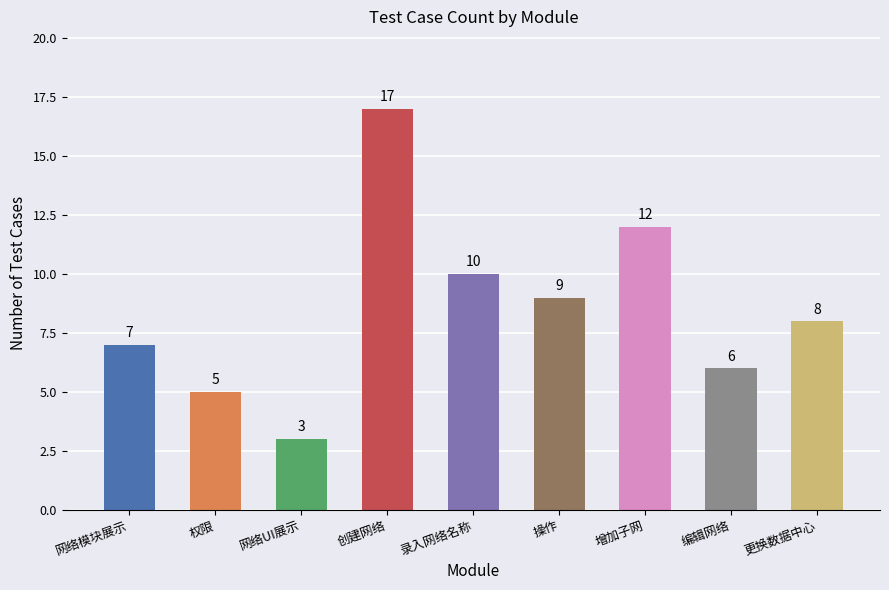

What is the ratio of the value at 网络UI展示 to the value at 权限?

0.6